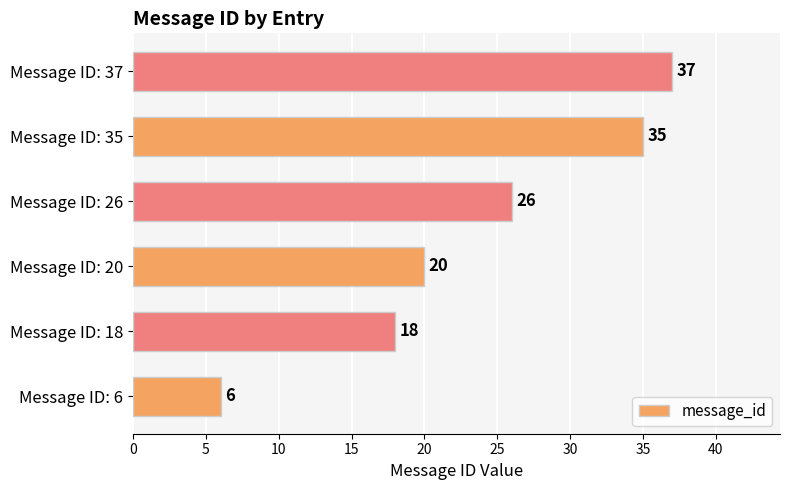

The chart shows a value of 39 at Message ID: 26. True or false?

False